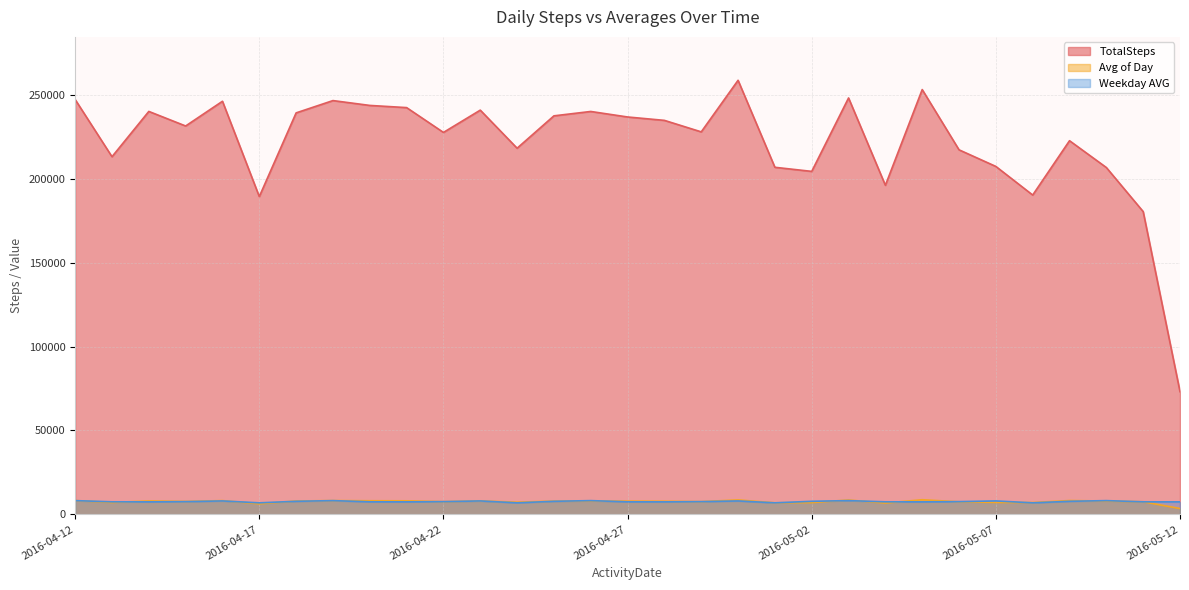

What is the value of the Weekday AVG point at the 13th from the left?

6879.2